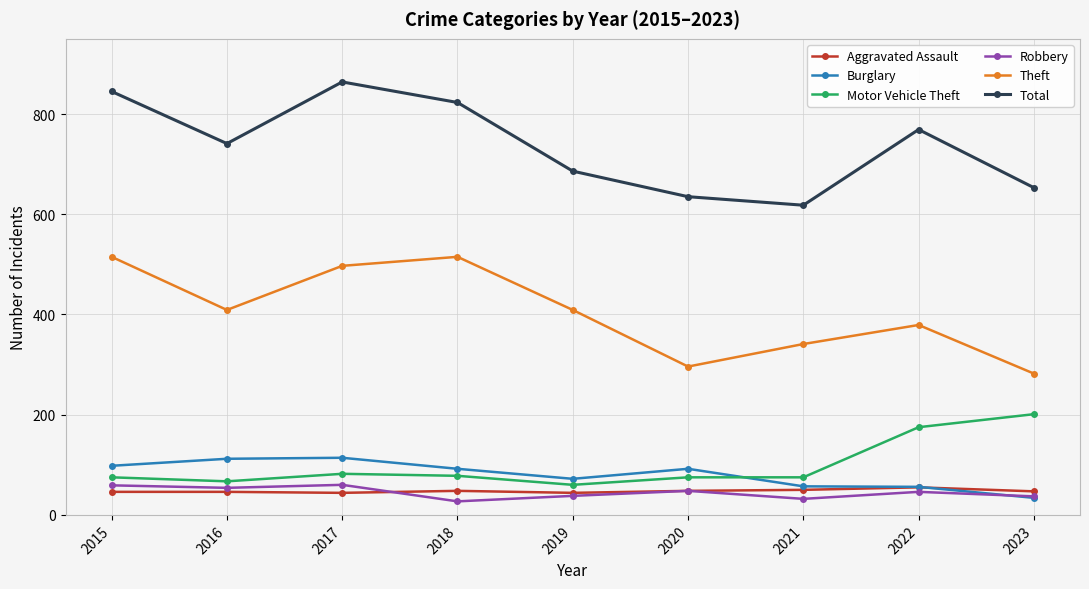

The Theft series shows 409 at 2016. True or false?

True